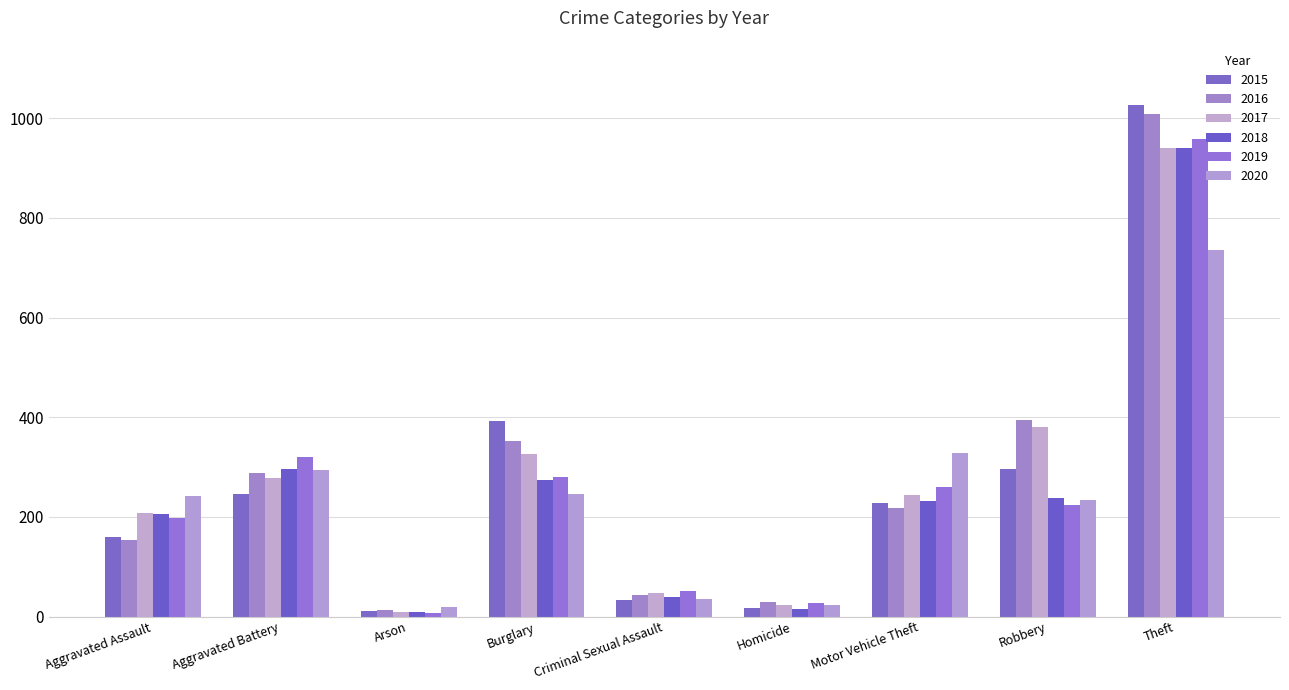

Where does the 2016 series first go above 218?

Aggravated Battery